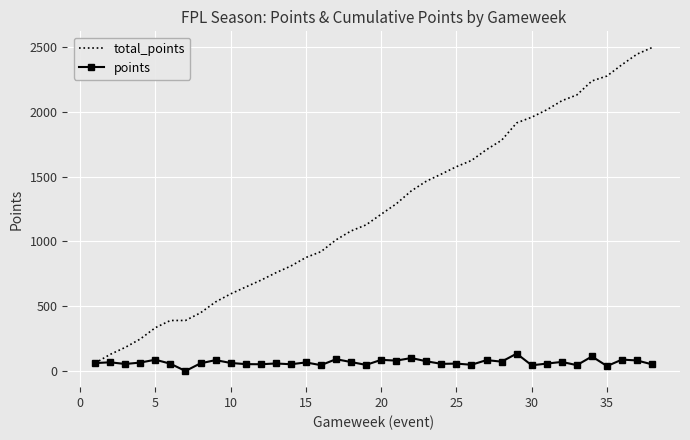

What is the lowest value of the total_points series?

61